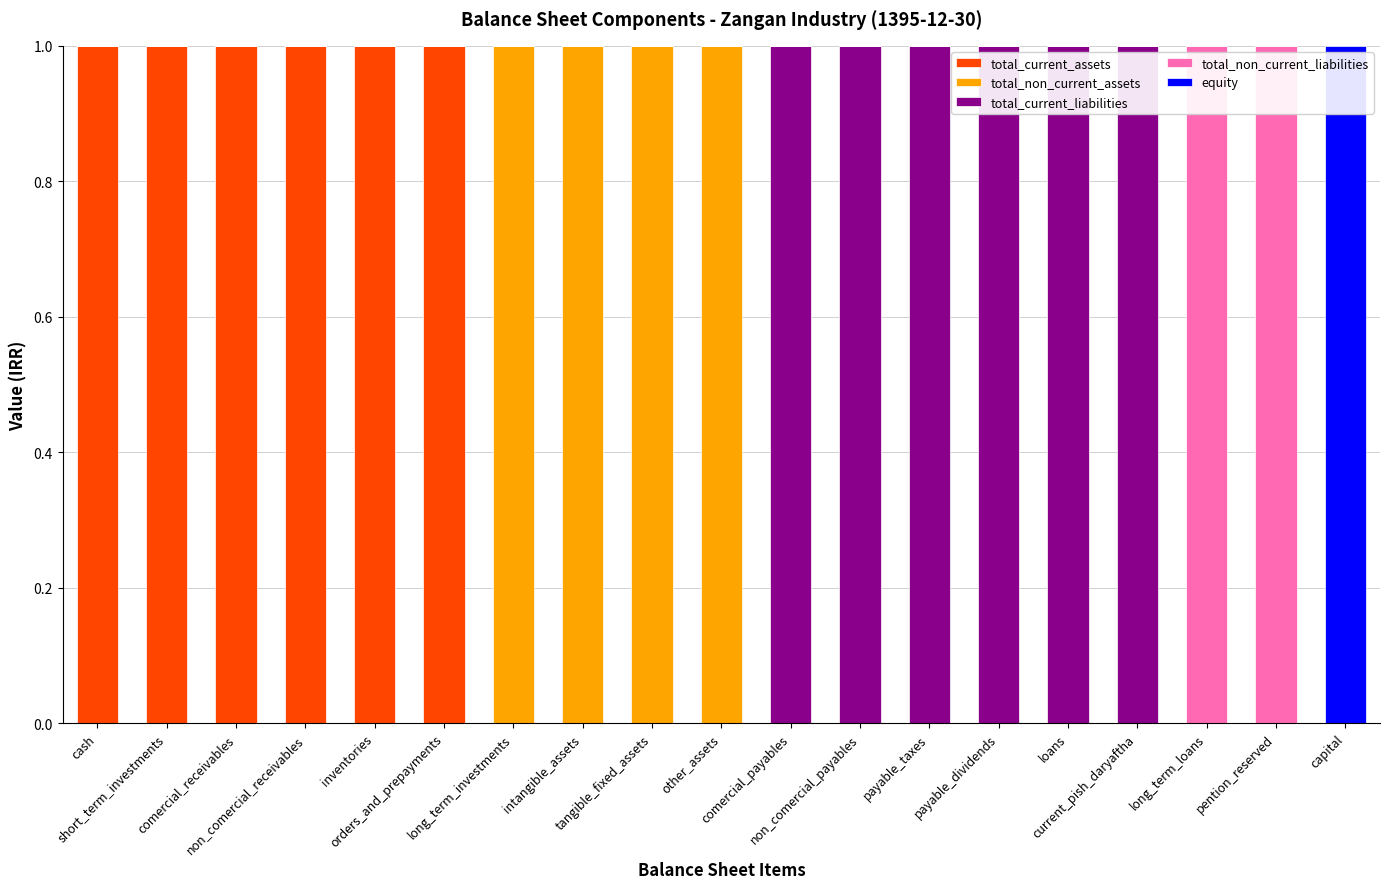

Count the number of data series in this chart.

5